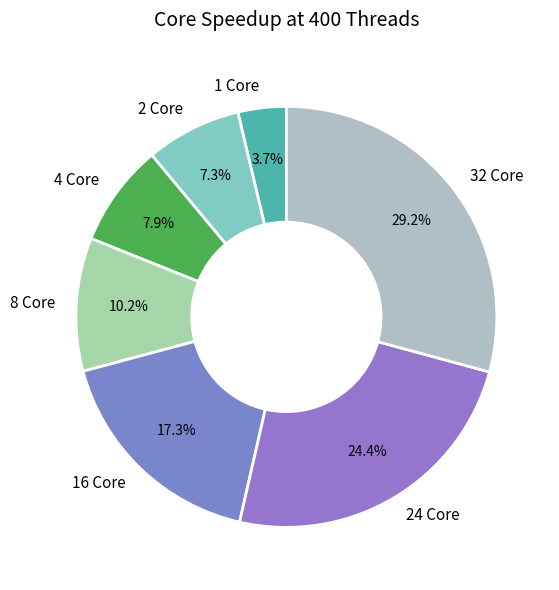

How many slices are in this pie chart?

7